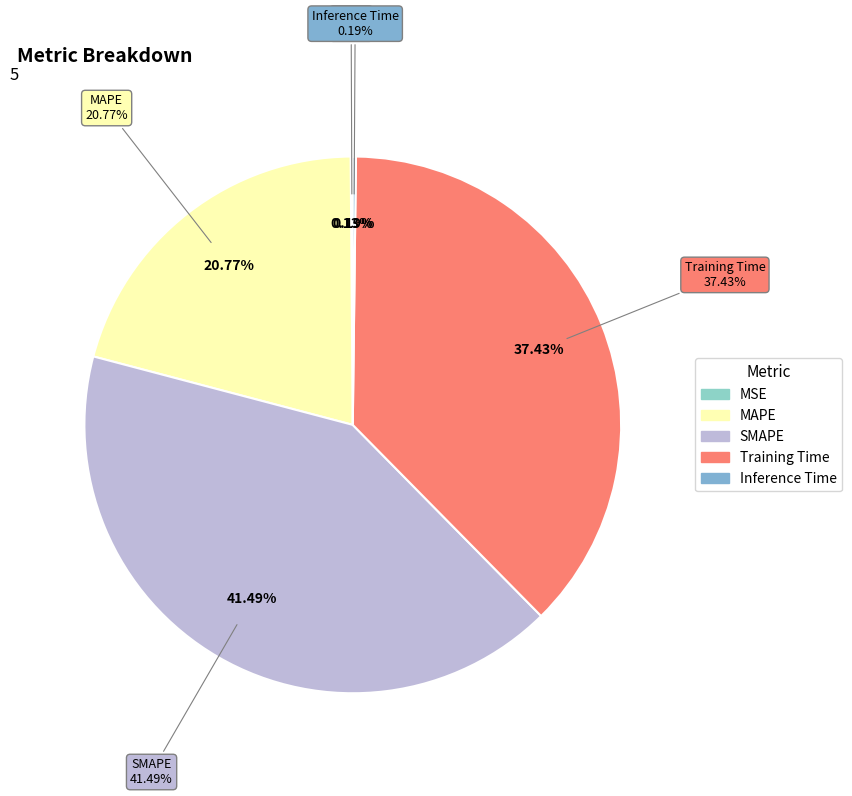

Combined, do MSE and MAPE account for over 50%?

No